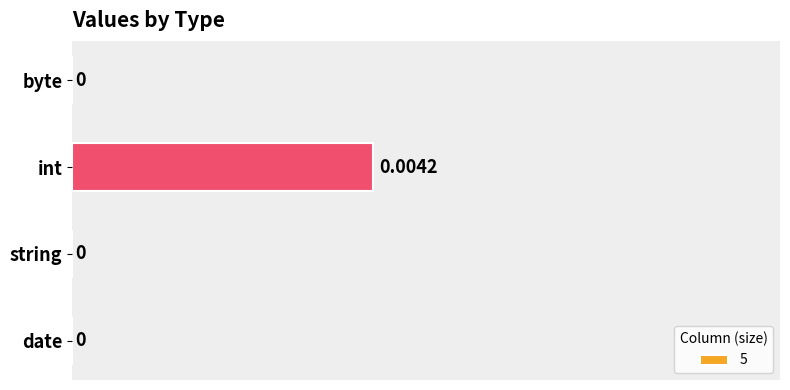

Which category has the highest value across all series?

int